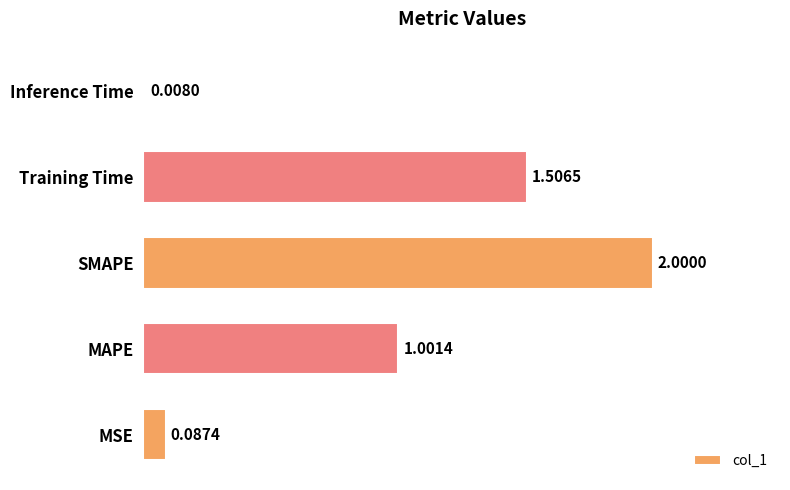

Count the number of categories in the chart.

5